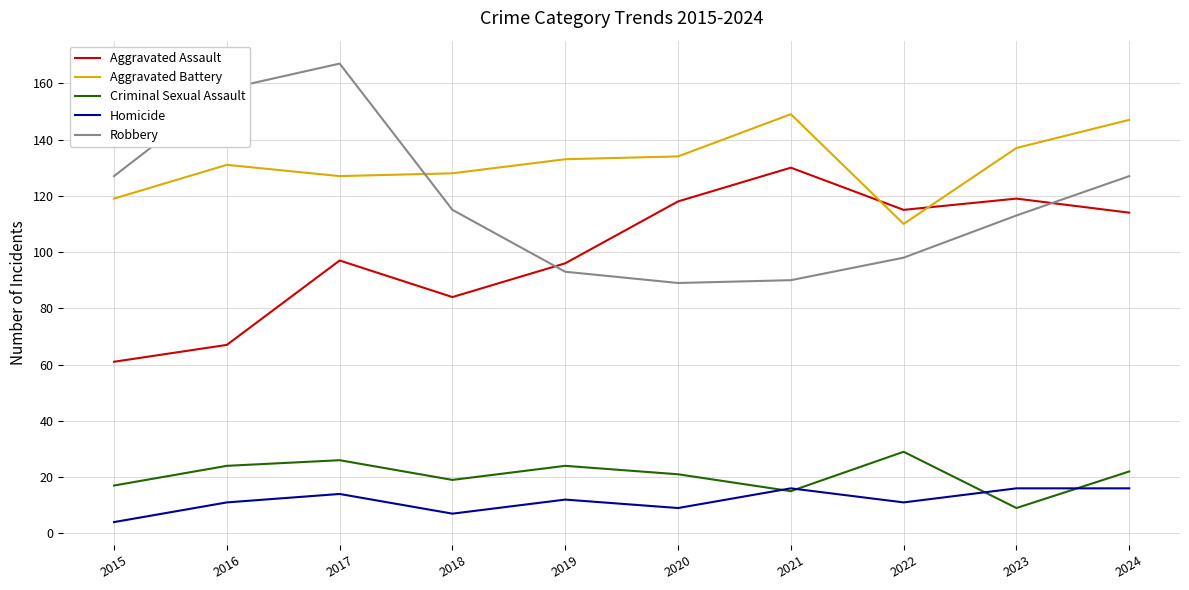

At which category does the chart reach its peak across all series?

2017